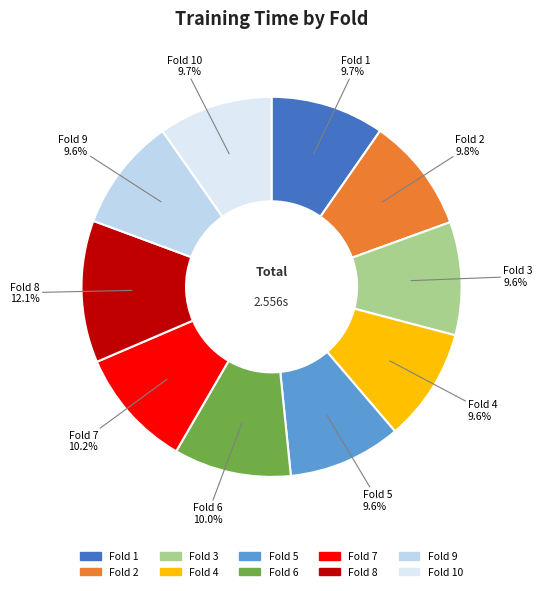

Does Fold 3 account for over 50% of the chart?

No